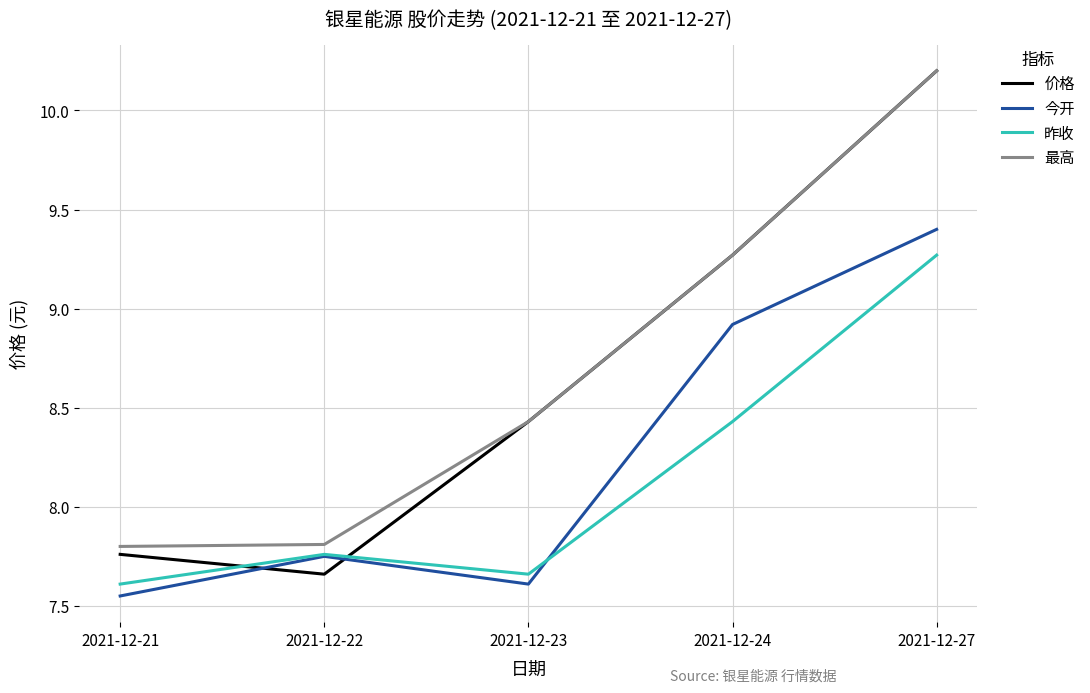

Which category has the highest value across all series?

2021-12-27